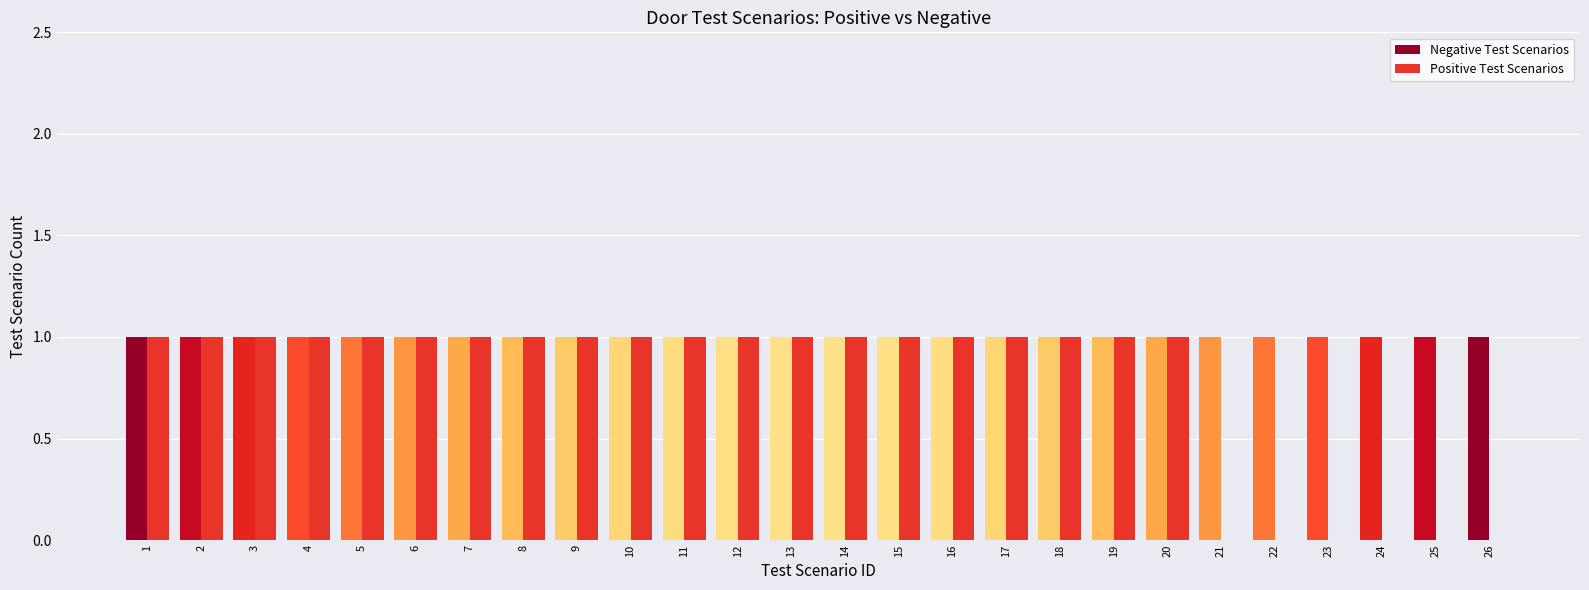

What are all the series names shown in the legend?

Negative Test Scenarios, Positive Test Scenarios